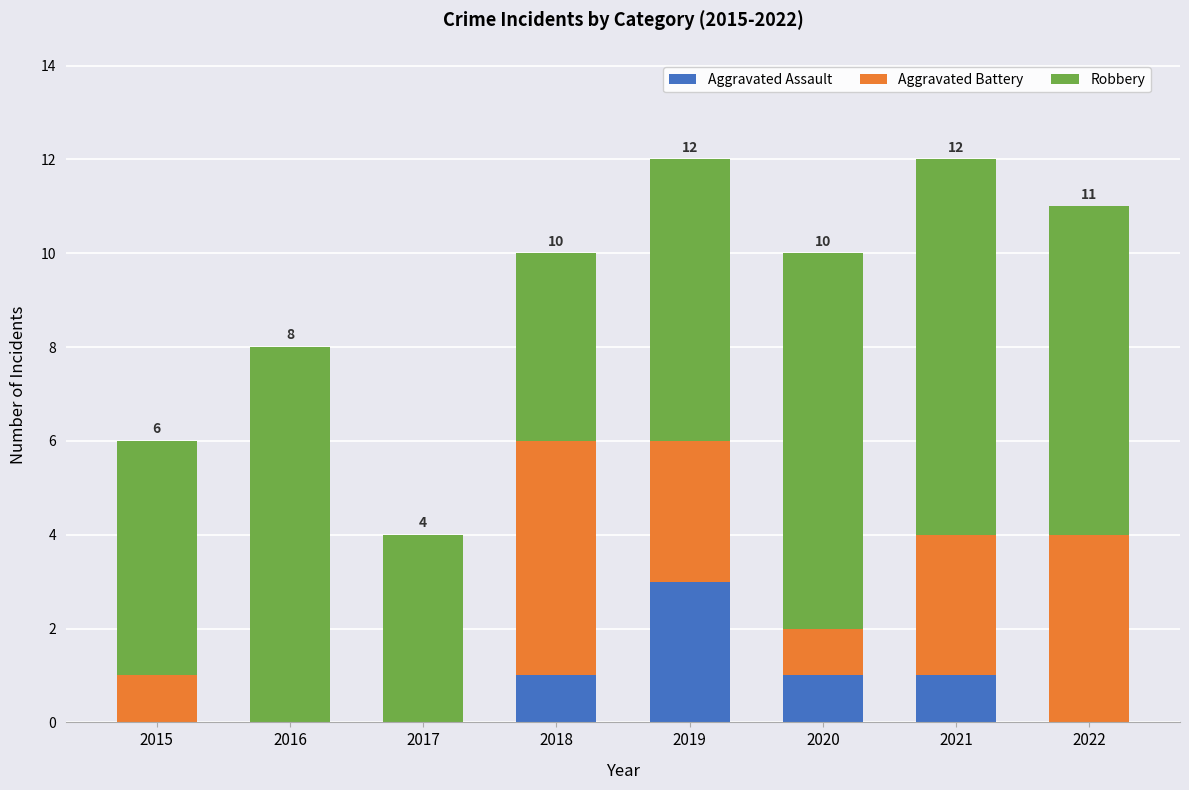

What is the total value across all series at 2020?

10